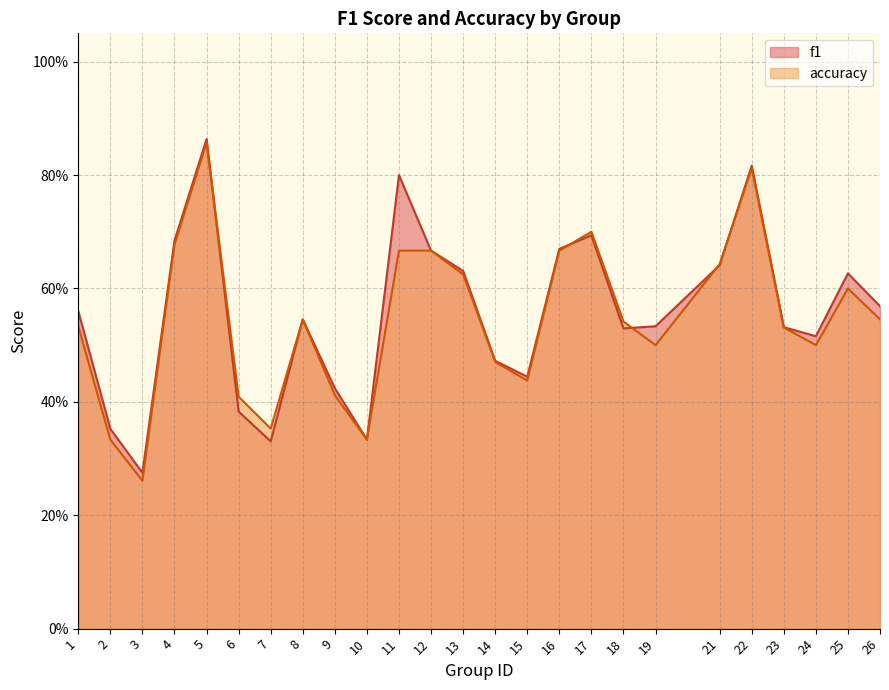

What is the difference between the maximum and second lowest values in the accuracy series?

0.5